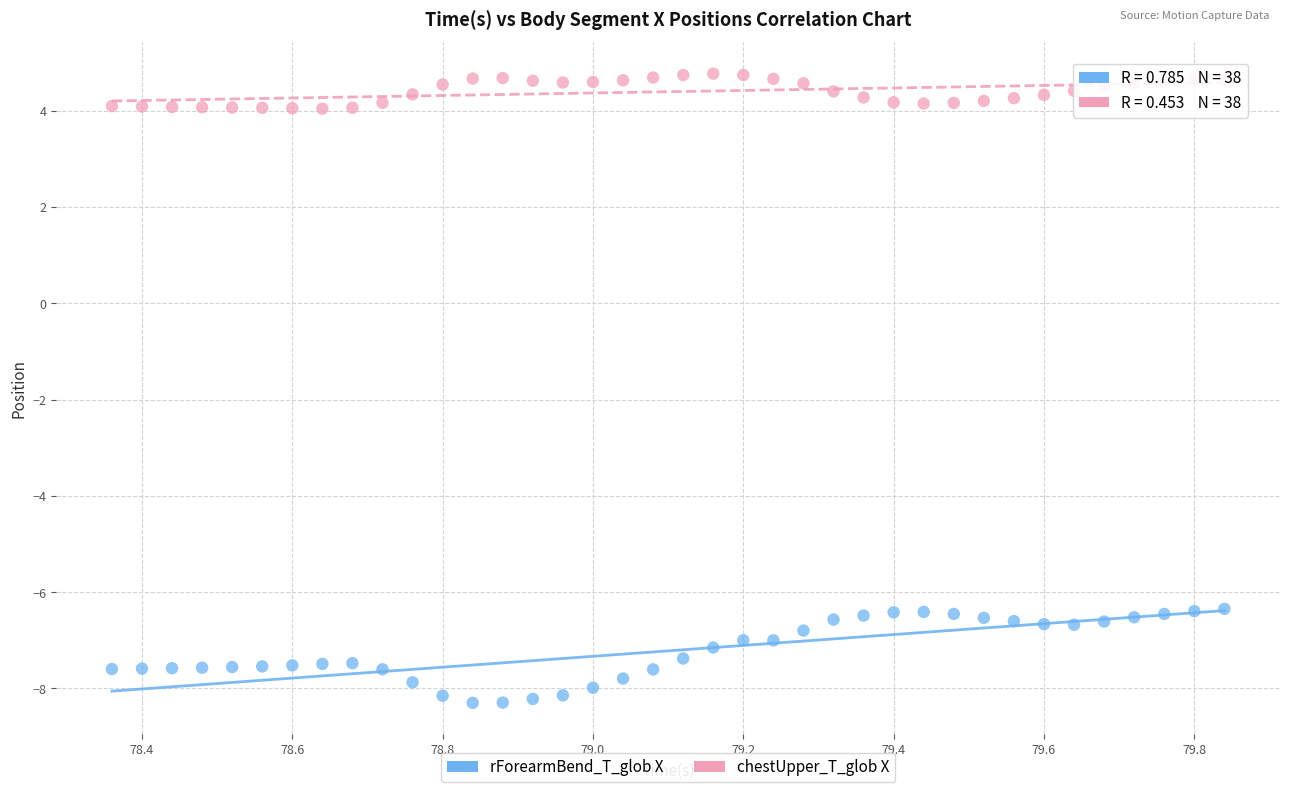

Which series has the largest Y range (max minus min)?

rForearmBend_T_glob X